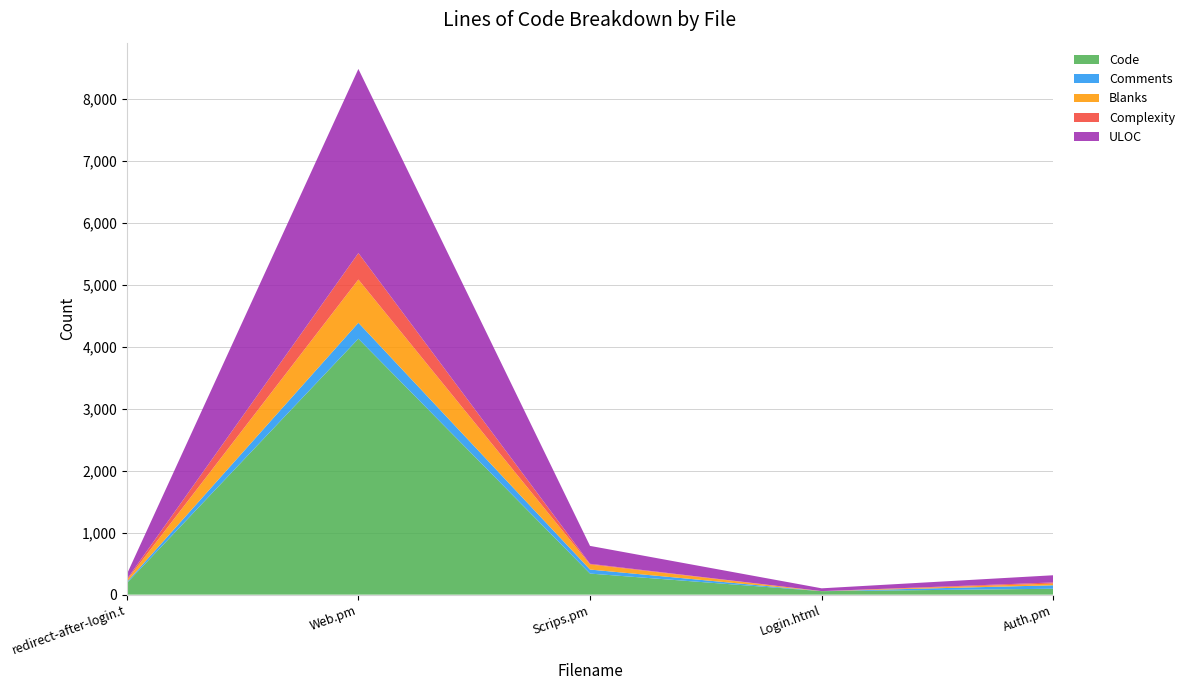

Reading left to right, what are all the values shown in this chart?

Code: redirect-after-login.t=184	Web.pm=4132	Scrips.pm=340	Login.html=56	Auth.pm=95
Comments: redirect-after-login.t=16	Web.pm=258	Scrips.pm=65	Login.html=0	Auth.pm=56
Blanks: redirect-after-login.t=30	Web.pm=698	Scrips.pm=82	Login.html=1	Auth.pm=28
Complexity: redirect-after-login.t=16	Web.pm=427	Scrips.pm=11	Login.html=0	Auth.pm=18
ULOC: redirect-after-login.t=80	Web.pm=2973	Scrips.pm=289	Login.html=45	Auth.pm=116